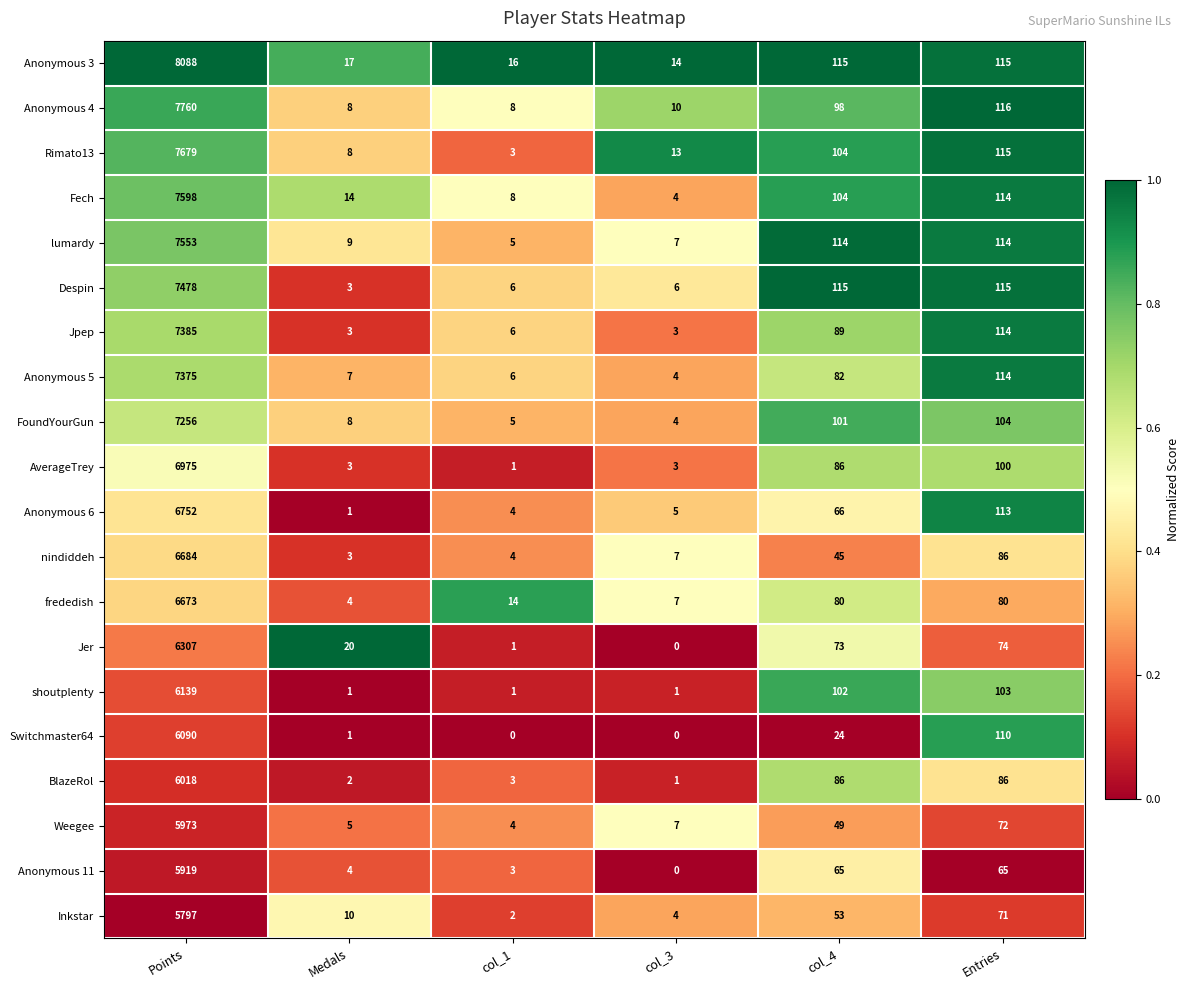

Which series has the largest range (max minus min)?

Anonymous 3